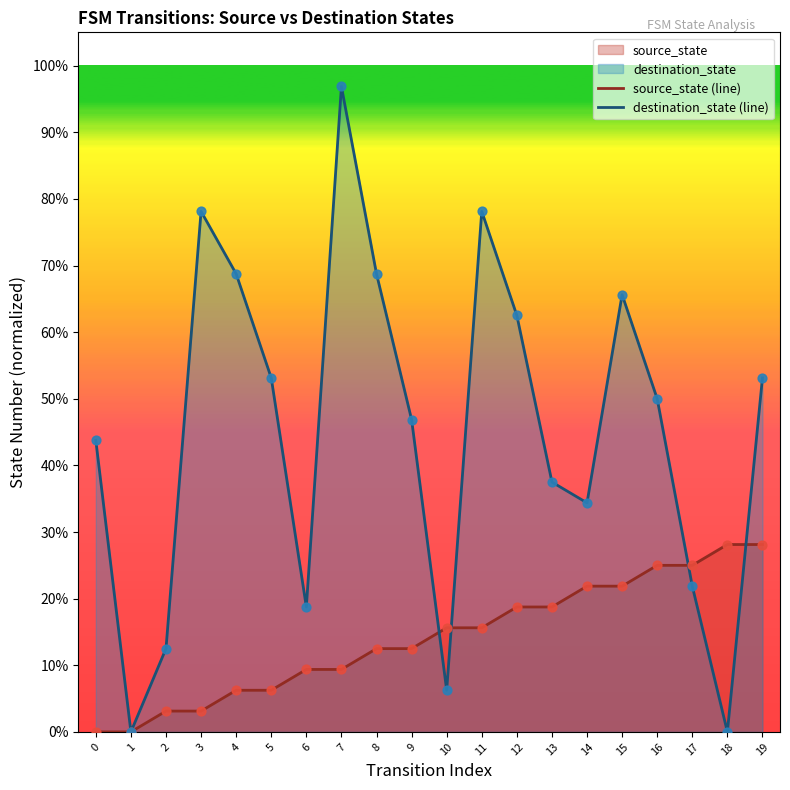

Which series has the largest Y range (max minus min)?

destination_state (line)